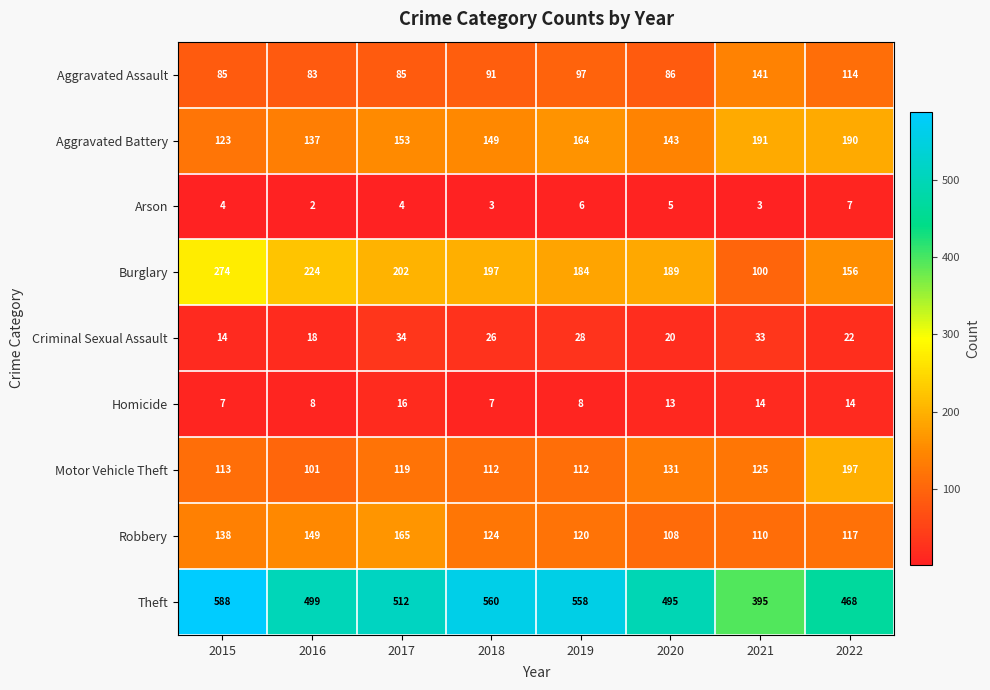

Which category has the lowest value in the Criminal Sexual Assault series?

2015